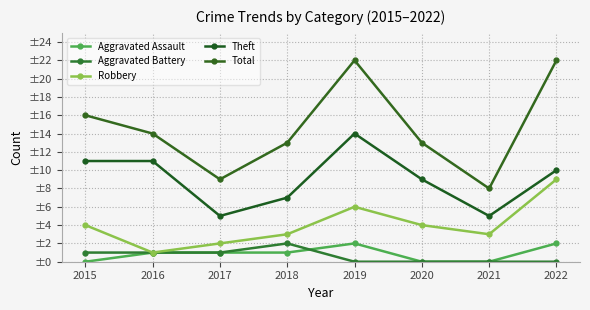

The value of Theft at 2020 is 5. True or false?

False